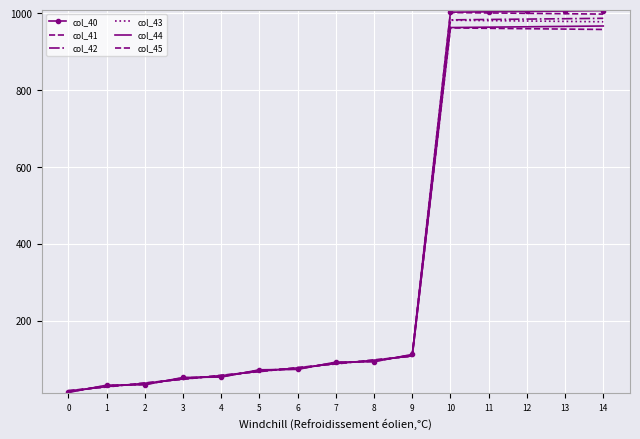

True or false: col_45 has a value of 161.5 at 8.

False